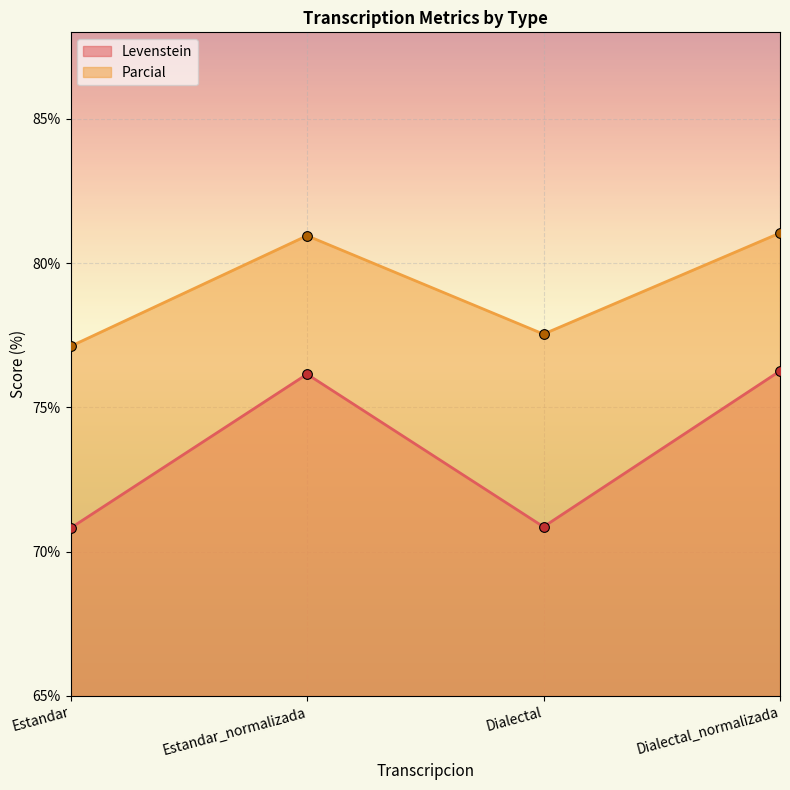

How many lines are shown in the chart?

2